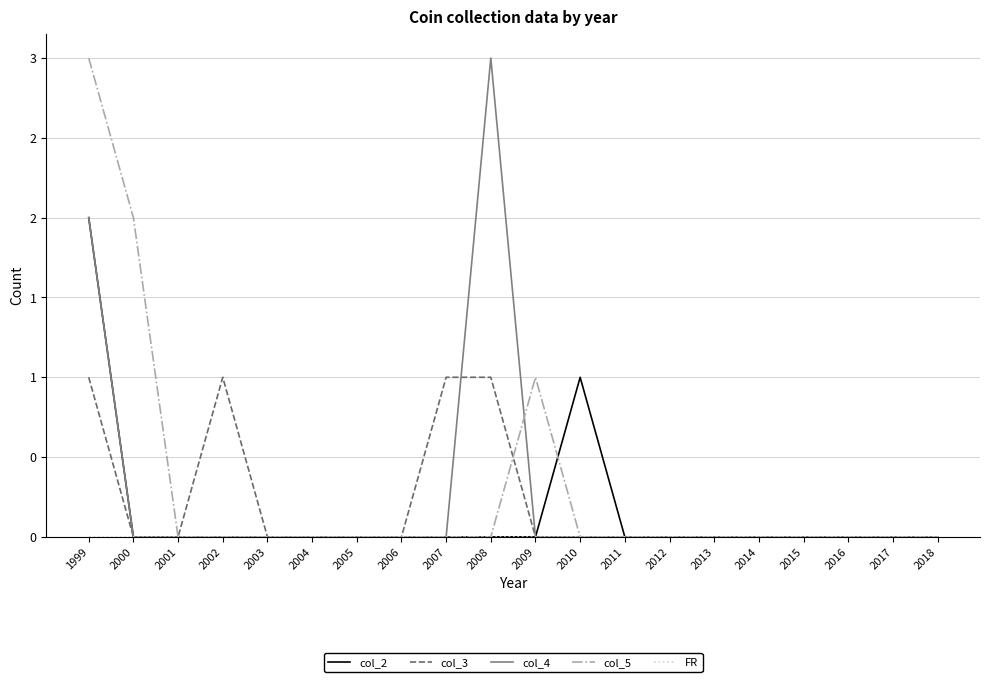

Does the chart display data point markers on the line(s)?

No